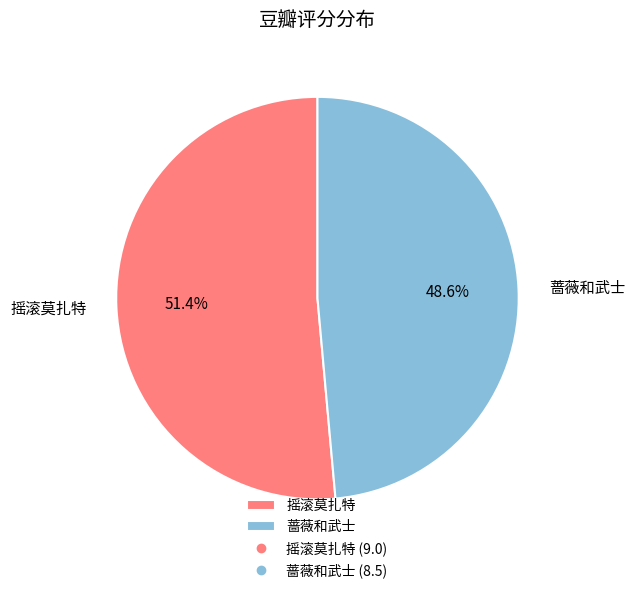

Between 摇滚莫扎特 and 蔷薇和武士, which is larger?

摇滚莫扎特